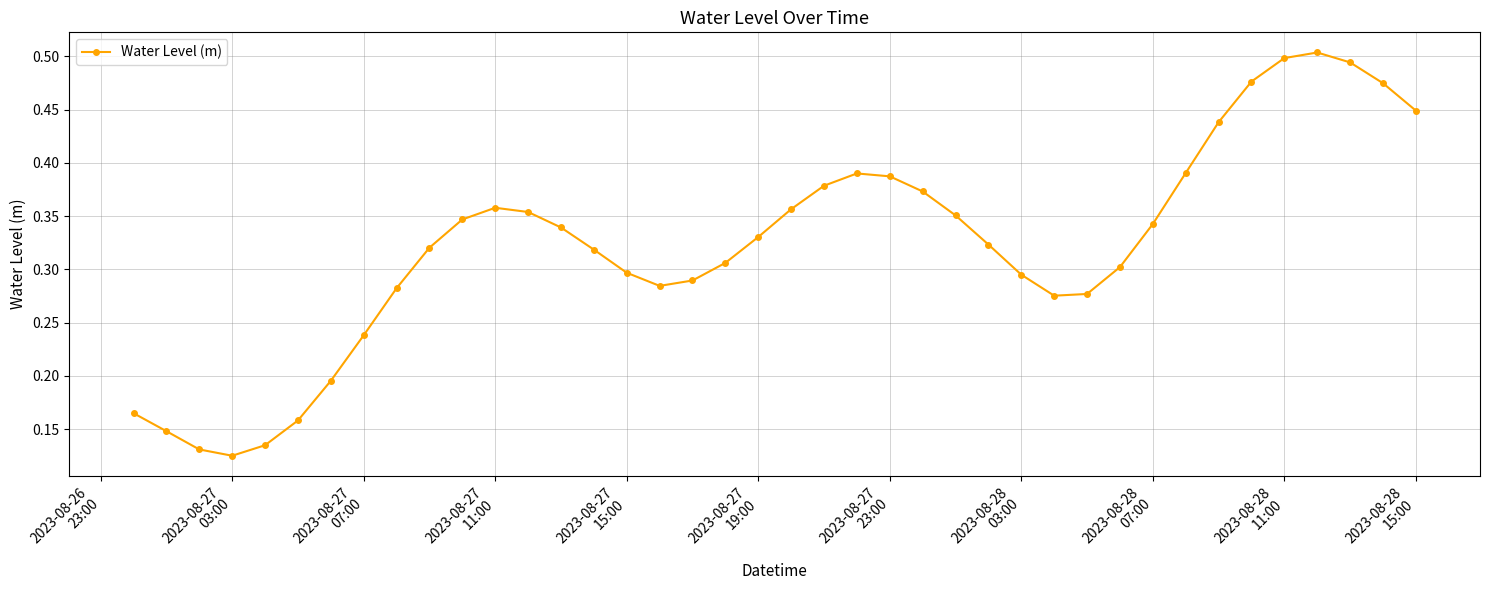

True or false: the data has more than 1 interior local peaks.

True